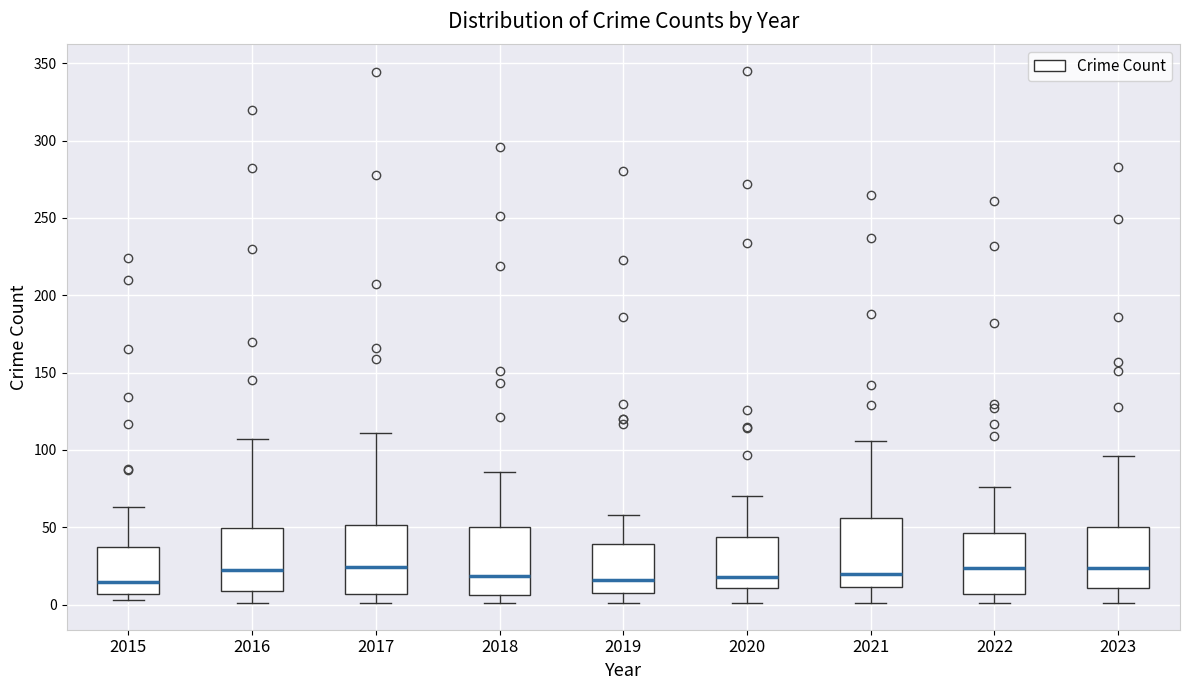

Reading left to right, transcribe this box plot: for each box, give where its median line is, the range the box spans, and where its two whiskers end, as read against the y-axis. The values are not printed on the chart, so give them approximately, as read against the axis.

2015: median 15, box 5 to 40, whiskers 5 (just below the box's lower edge) to 65
2016: median 25, box 10 to 50, whiskers 0 to 105
2017: median 25, box 5 to 50, whiskers 0 to 110
2018: median 20, box 5 to 50, whiskers 0 to 85
2019: median 15, box 10 to 40, whiskers 0 to 60
2020: median 20, box 10 to 45, whiskers 0 to 70
2021: median 20, box 10 to 55, whiskers 0 to 105
2022: median 25, box 5 to 45, whiskers 0 to 75
2023: median 25, box 10 to 50, whiskers 0 to 95